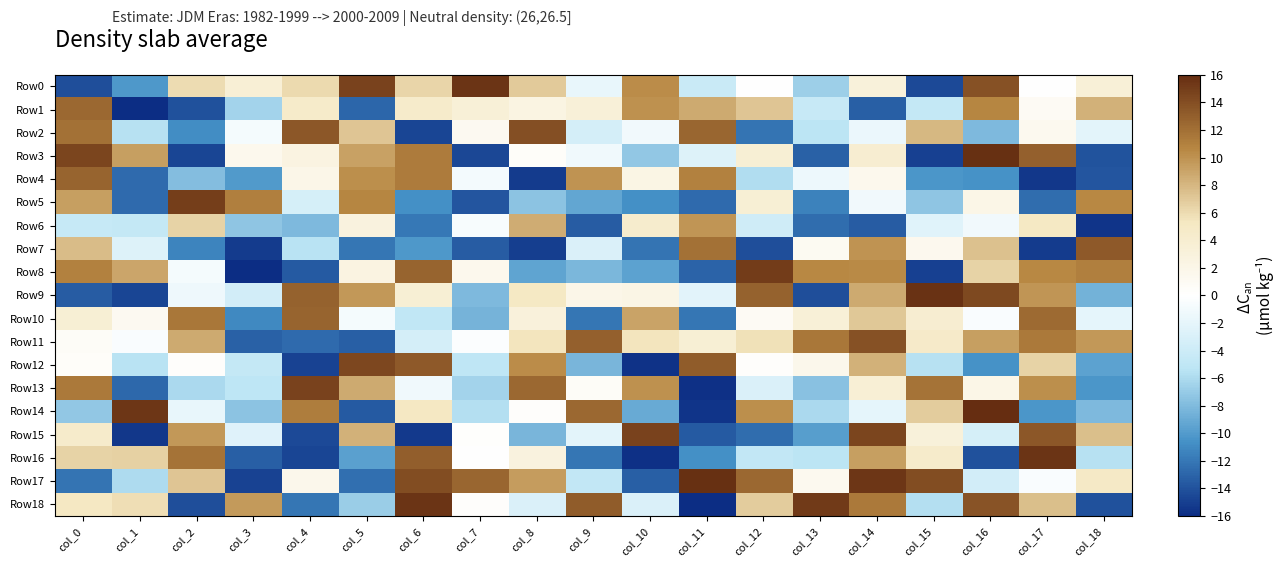

Count the number of data series in this chart.

19